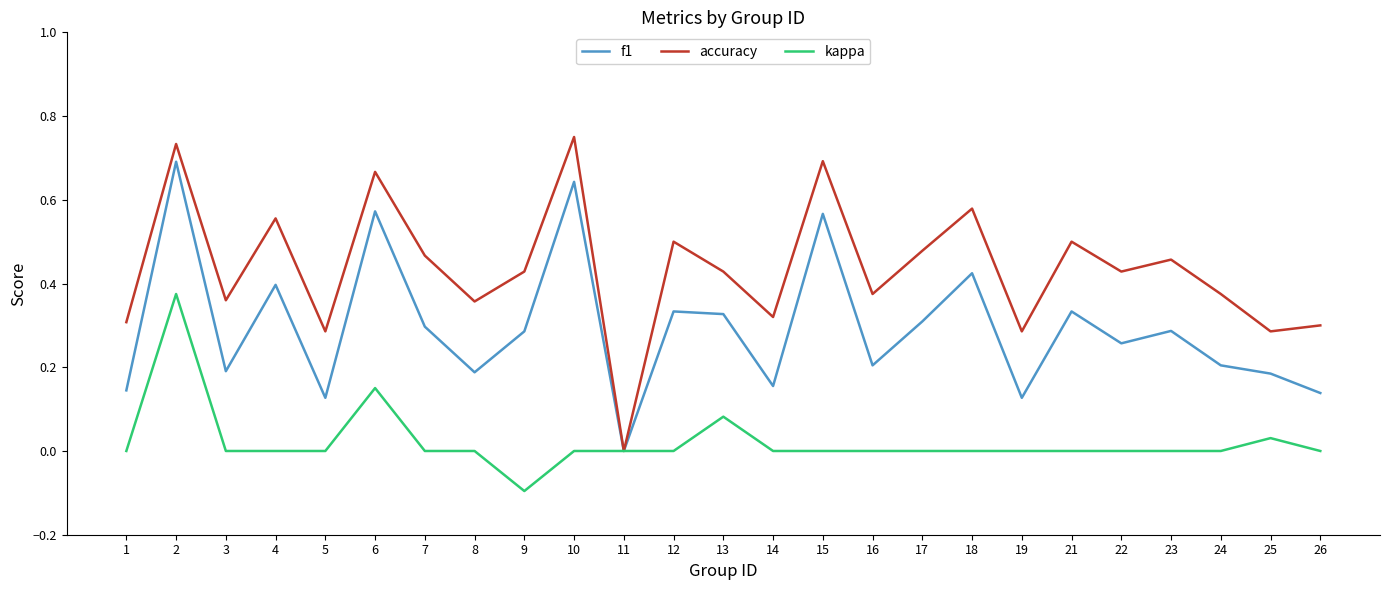

At 1, list the series in order from smallest to largest.

kappa, f1, accuracy